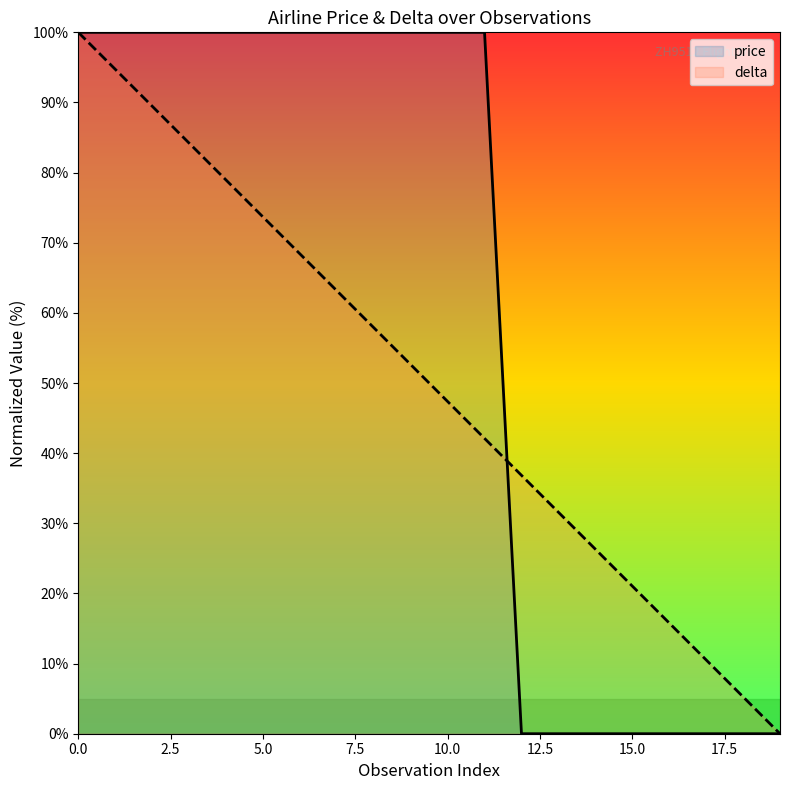

True or false: price has more than 1 points higher than both neighbors.

False